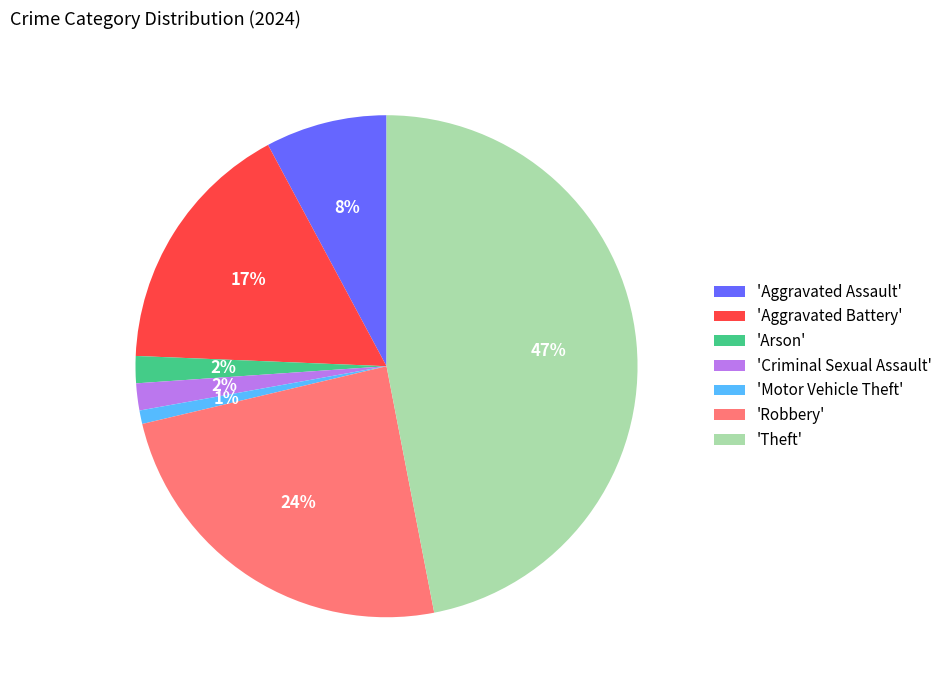

Does 'Criminal Sexual Assault' account for over 50% of the chart?

No